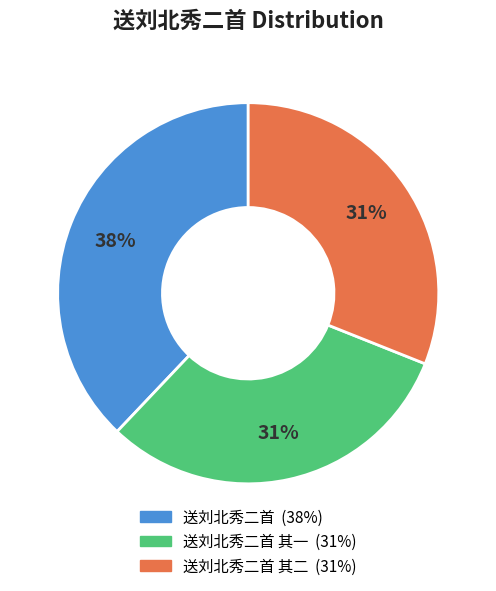

To the nearest percent, what is the difference between the largest and smallest slice percentages?

7%